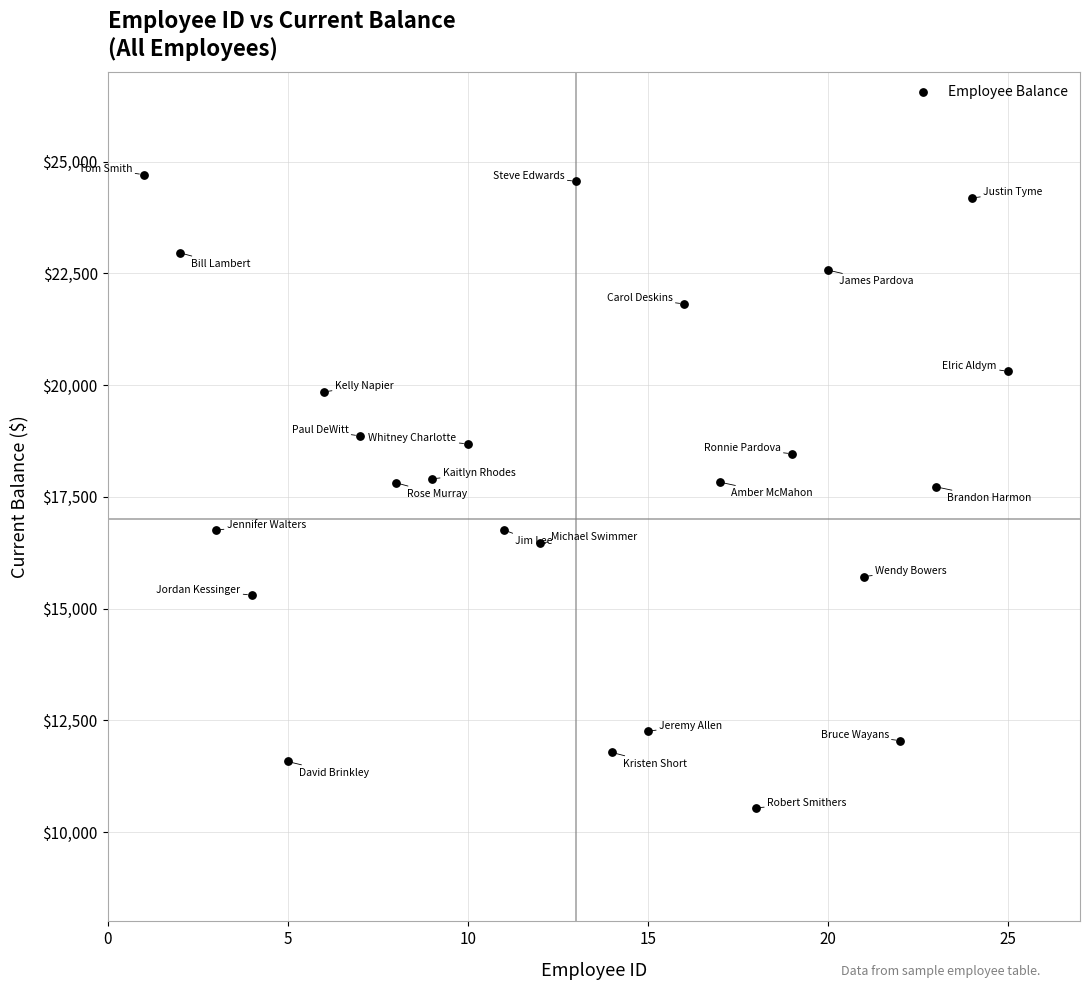

What is the range of Y values (max minus min)?

14174